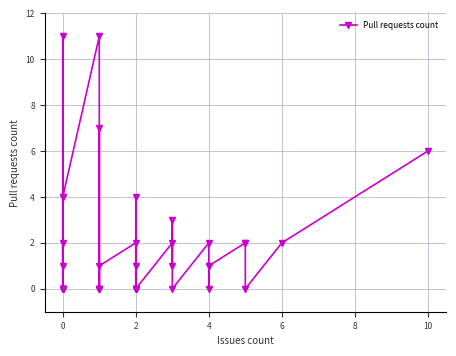

What is the difference between the second highest and second lowest values?

11